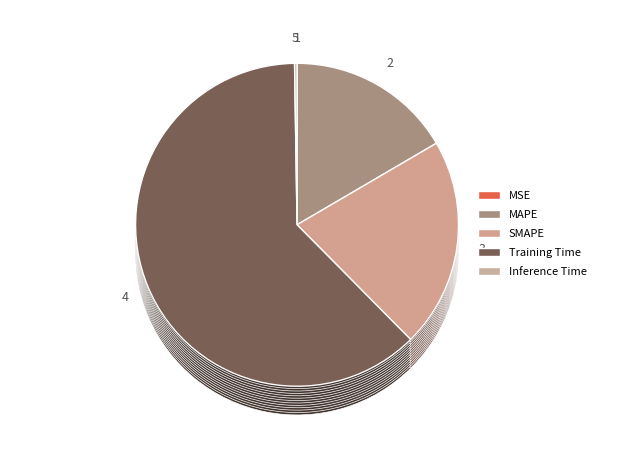

To the nearest percent, what percentage of the pie is Training Time?

62%